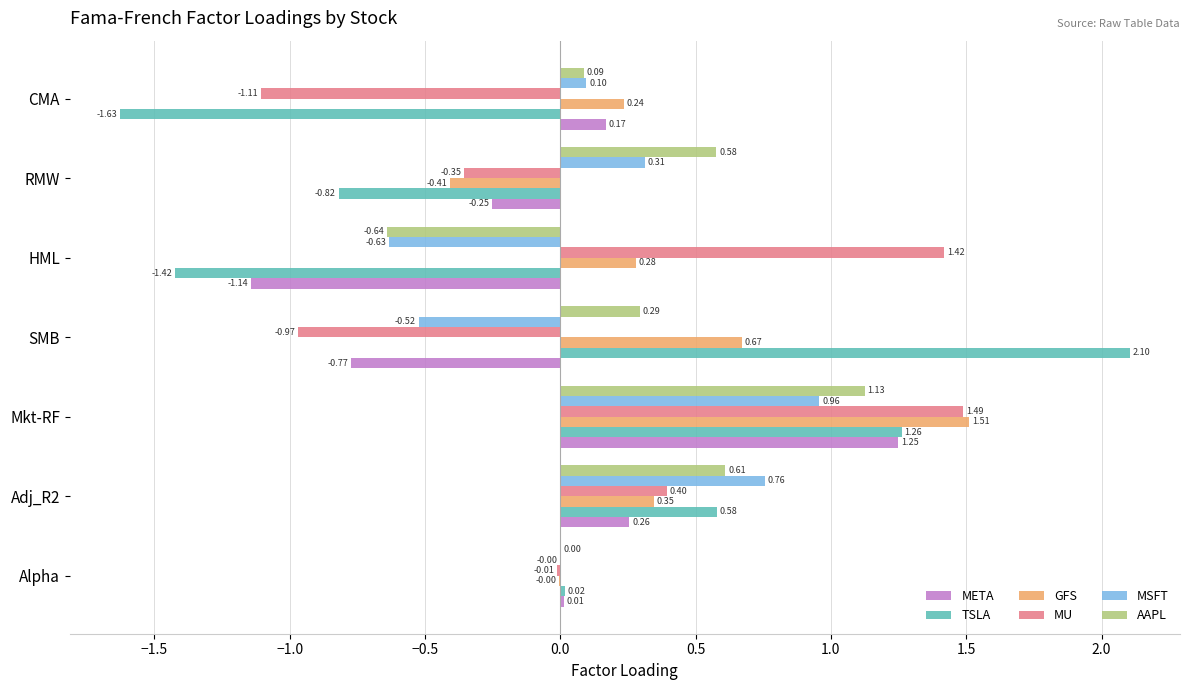

What is the sum of all AAPL values?

2.1